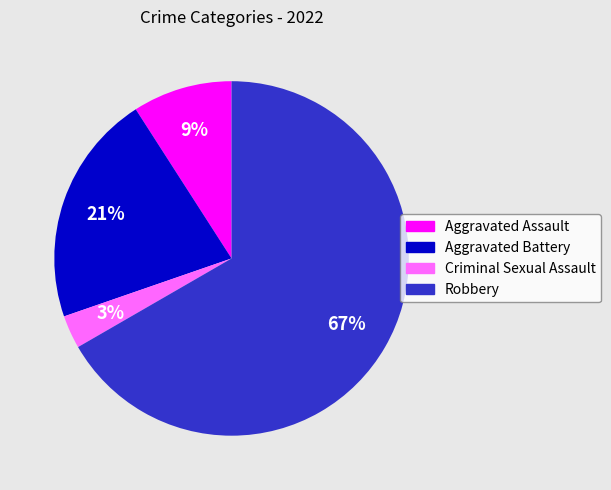

The Aggravated Battery slice represents 33% of the pie. True or false?

False